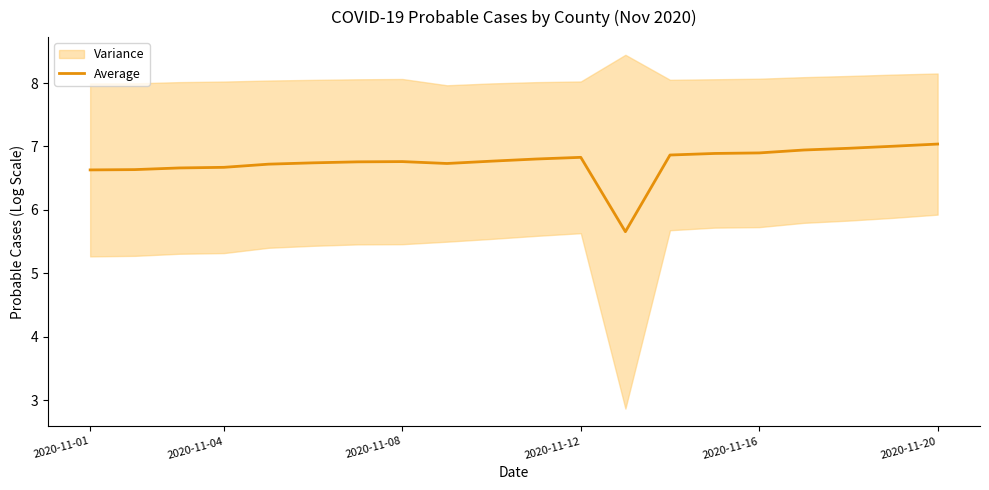

Approximately how many times larger is the value at 13 compared to 6?

1.0